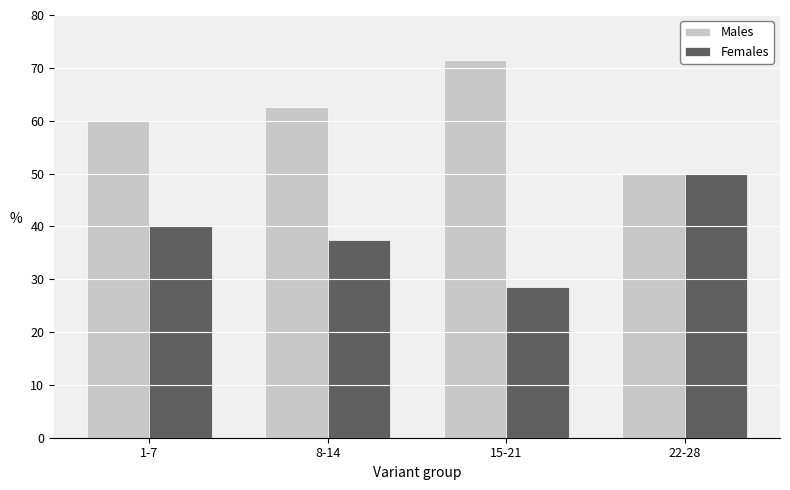

At which category does the chart reach its minimum across all series?

15-21